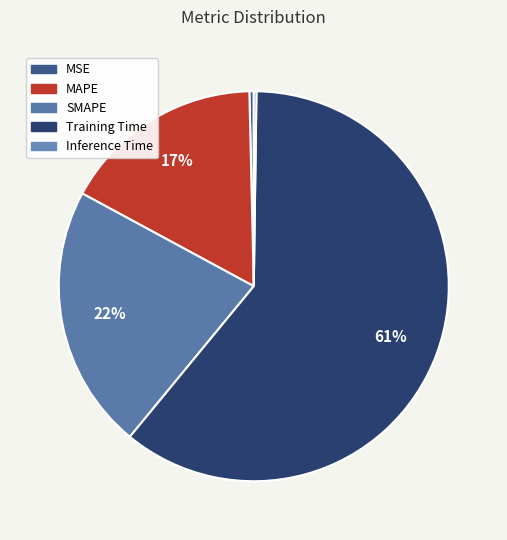

What is the majority slice?

Training Time